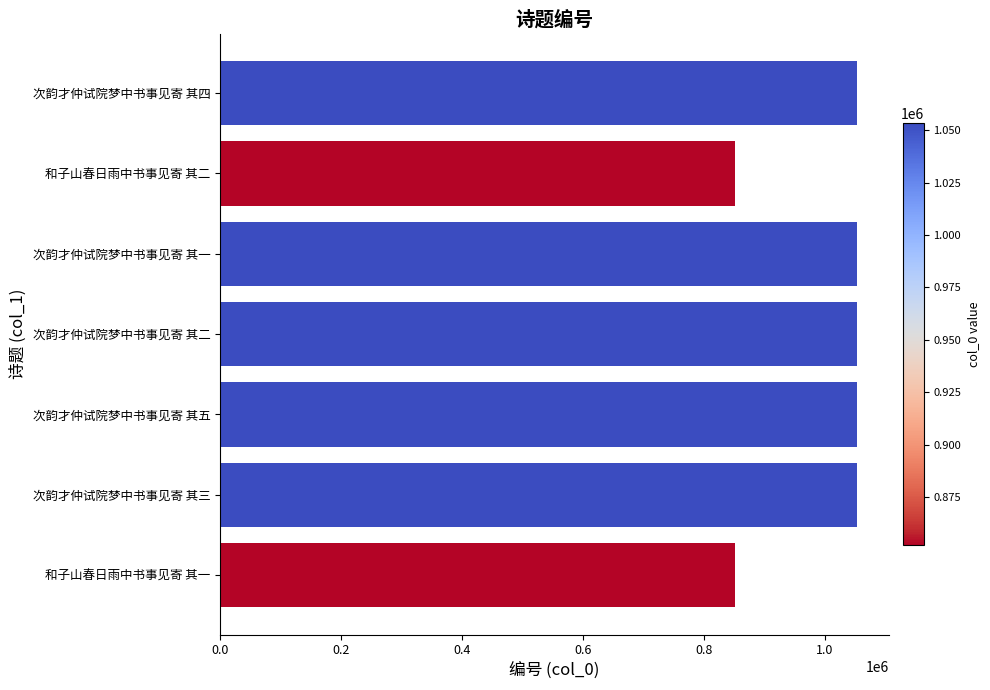

How many bars are there in total?

7